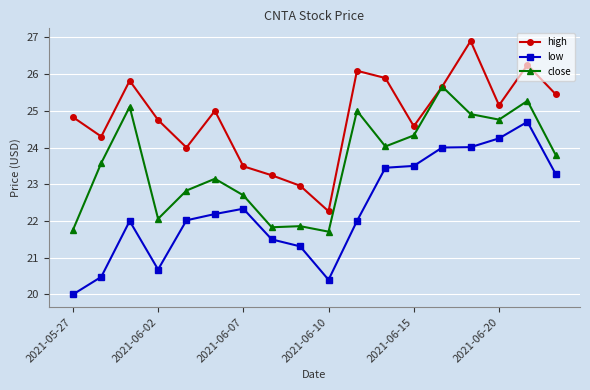

What is the maximum value for low?

24.7